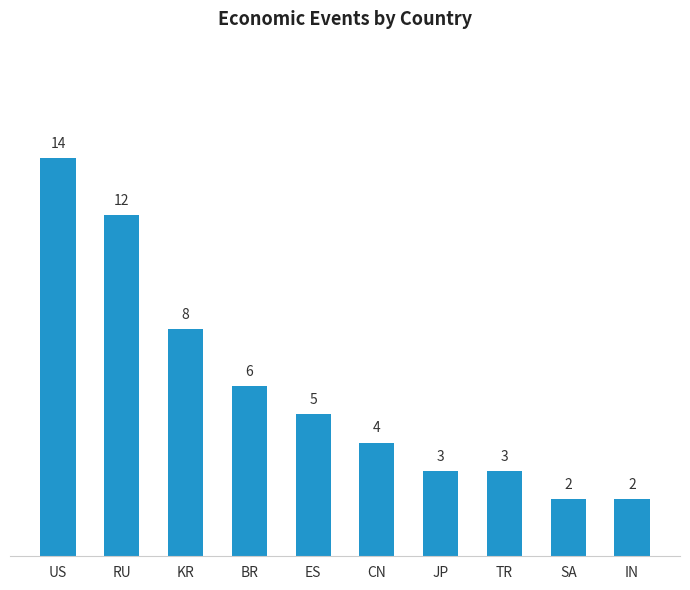

Reading left to right, list all the values displayed in this chart.

US=14	RU=12	KR=8	BR=6	ES=5	CN=4	JP=3	TR=3	SA=2	IN=2